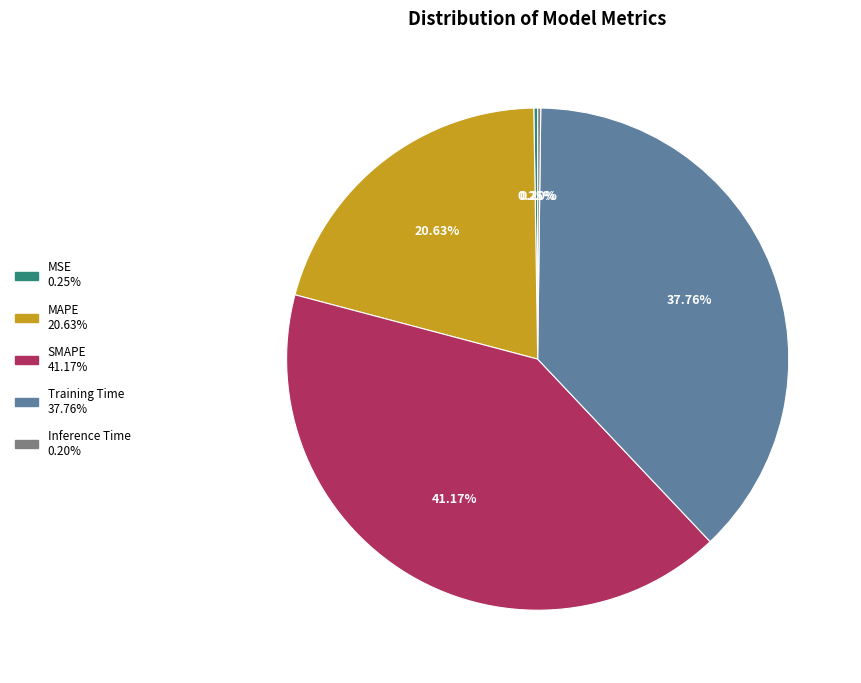

Is the sum of SMAPE and MAPE greater than half?

Yes